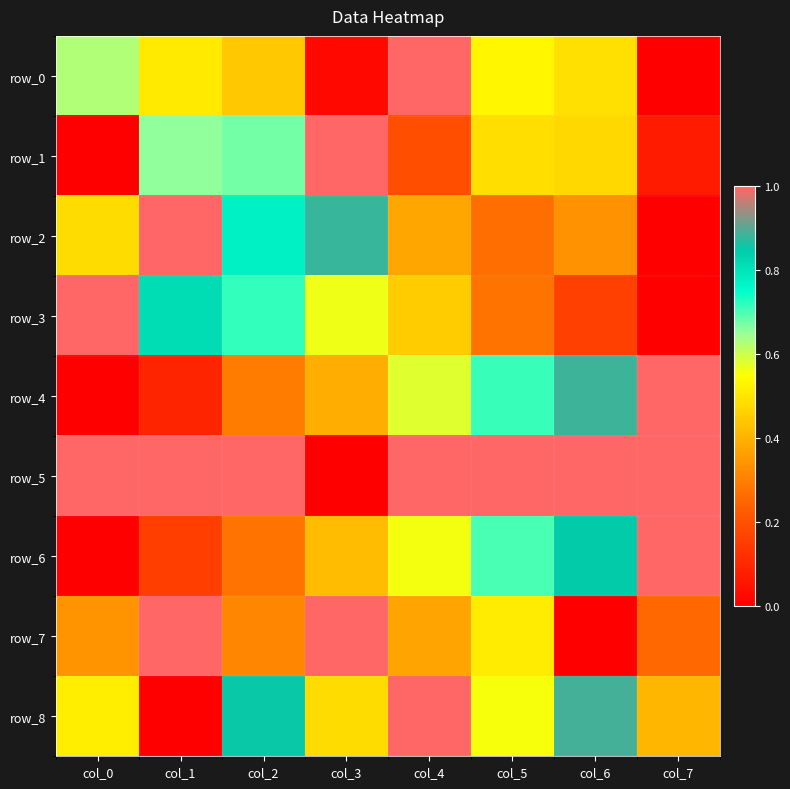

Reading right to left, extract all data points from this chart.

row_0: 0.0	0.5	0.5	1.0	0.0	0.4	0.5	0.6
row_1: 0.1	0.5	0.5	0.2	1.0	0.7	0.7	0.0
row_2: 0.0	0.3	0.3	0.4	0.9	0.8	1.0	0.5
row_3: 0.0	0.2	0.3	0.4	0.6	0.7	0.8	1.0
row_4: 1.0	0.9	0.7	0.6	0.4	0.3	0.1	0.0
row_5: 1.0	1.0	1.0	1.0	0.0	1.0	1.0	1.0
row_6: 1.0	0.9	0.7	0.6	0.4	0.3	0.2	0.0
row_7: 0.3	0.0	0.5	0.4	1.0	0.3	1.0	0.3
row_8: 0.4	0.9	0.6	1.0	0.5	0.9	0.0	0.5